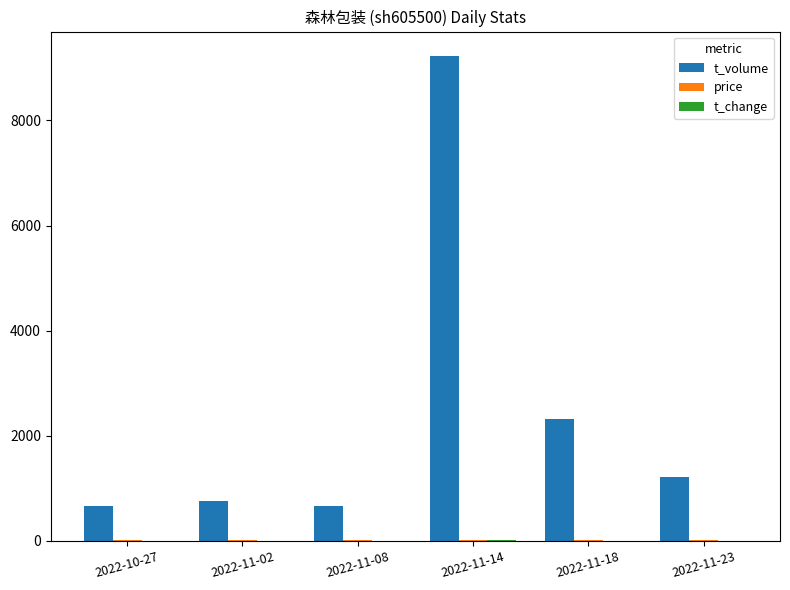

How many data points does each series have?

6